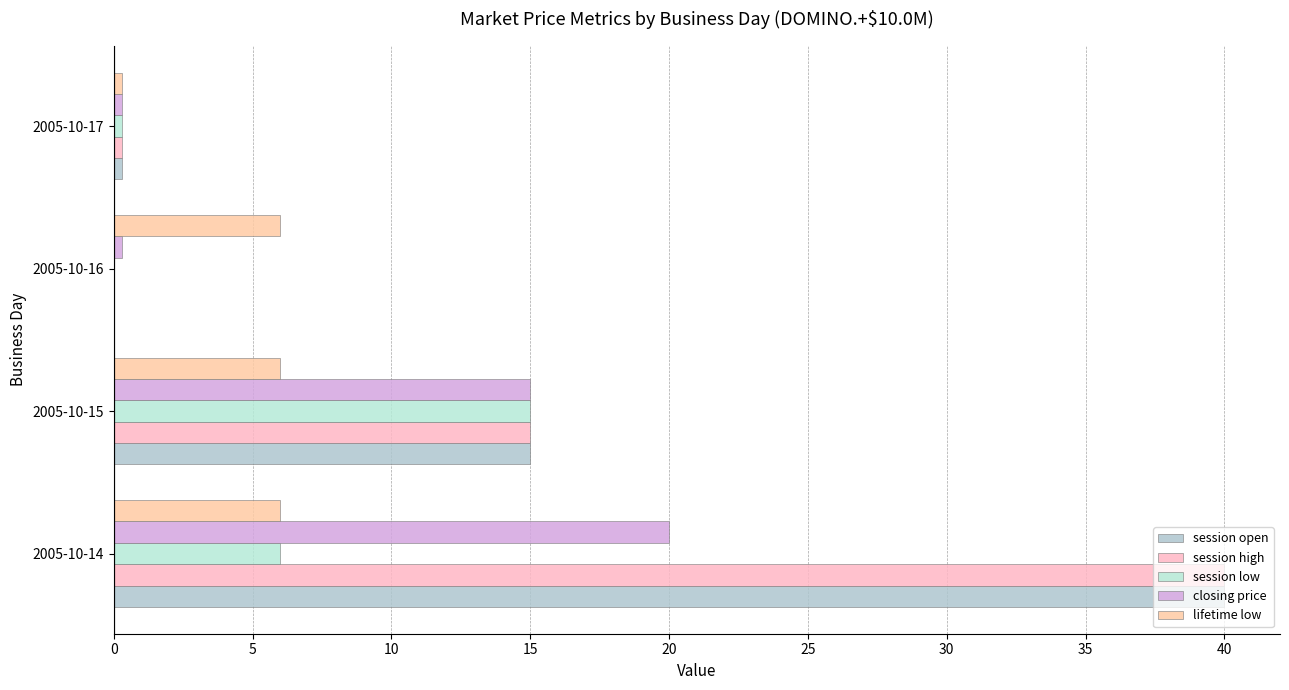

At which label is session high closest to 20?

2005-10-15